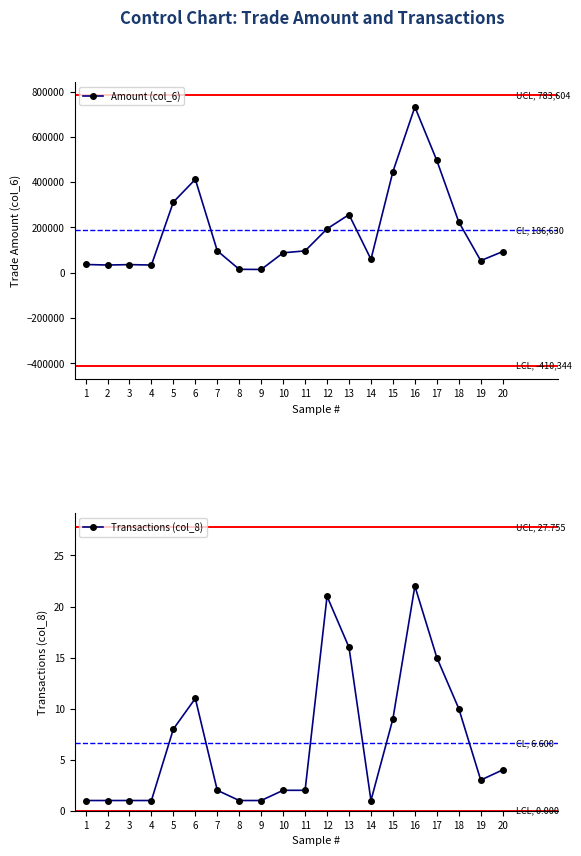

How many lines are shown in the chart?

2